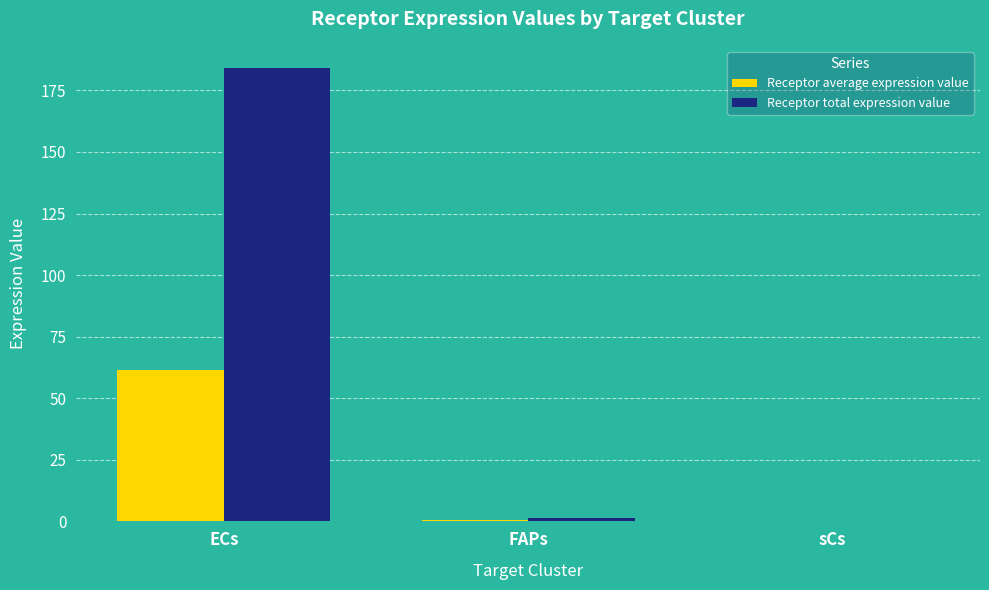

The value of Receptor total expression value at sCs is 0.3. True or false?

True